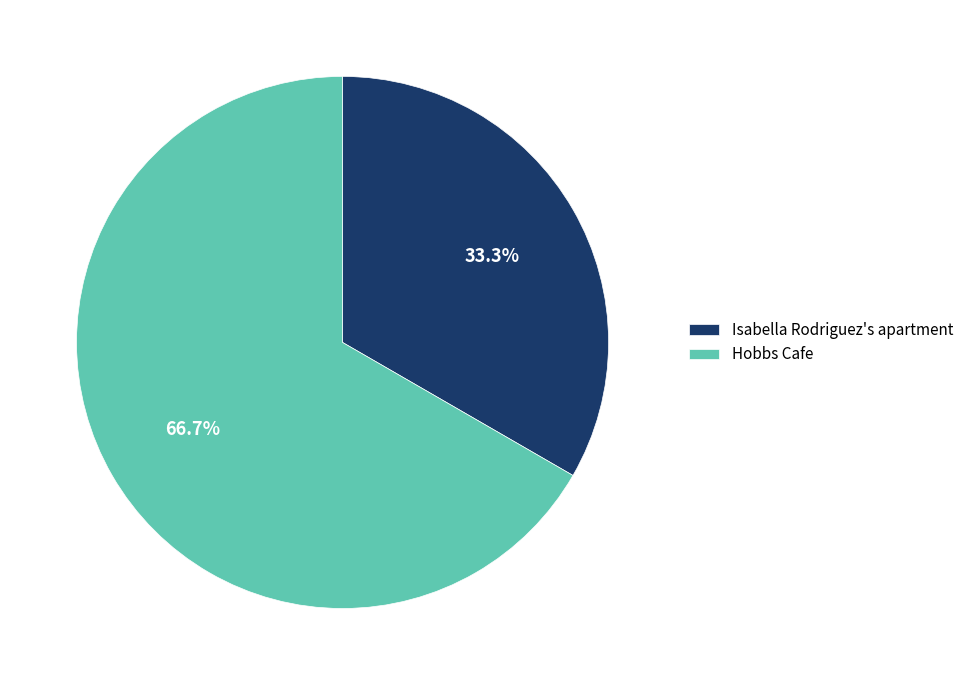

What portion of the pie excludes Hobbs Cafe?

33.3%